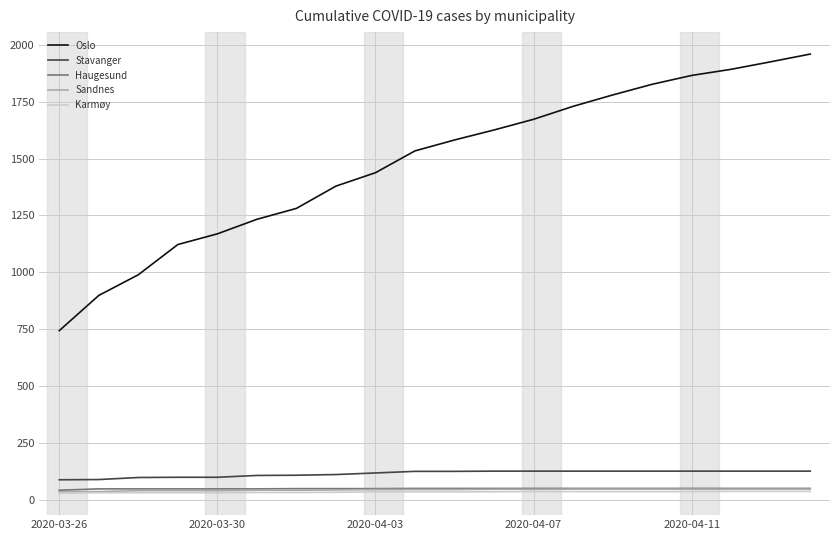

What is the difference between the maximum and minimum values in the Sandnes series?

12